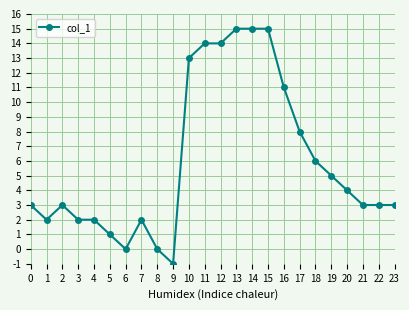

What is the minimum value shown in the chart?

-1